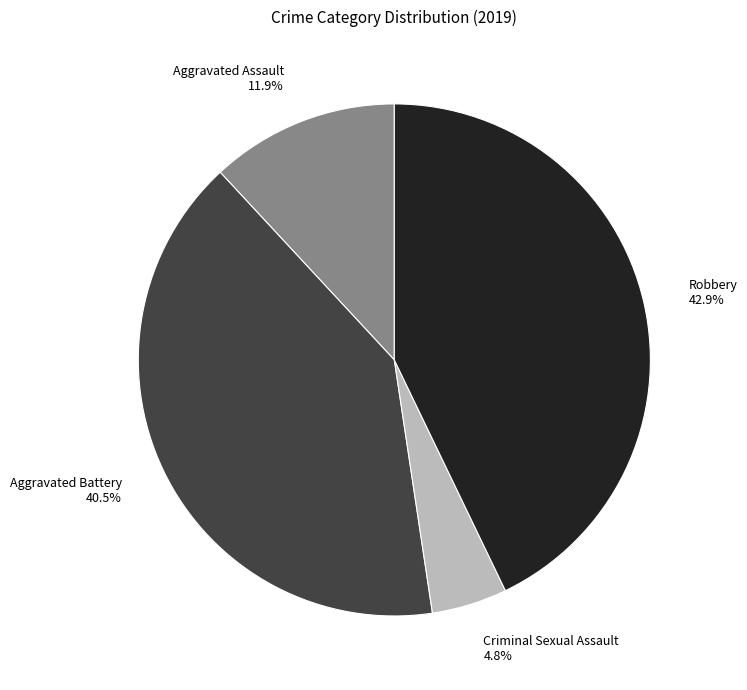

Approximately how many times larger is the value at Robbery 42.9% compared to Aggravated Battery 40.5%?

1.1